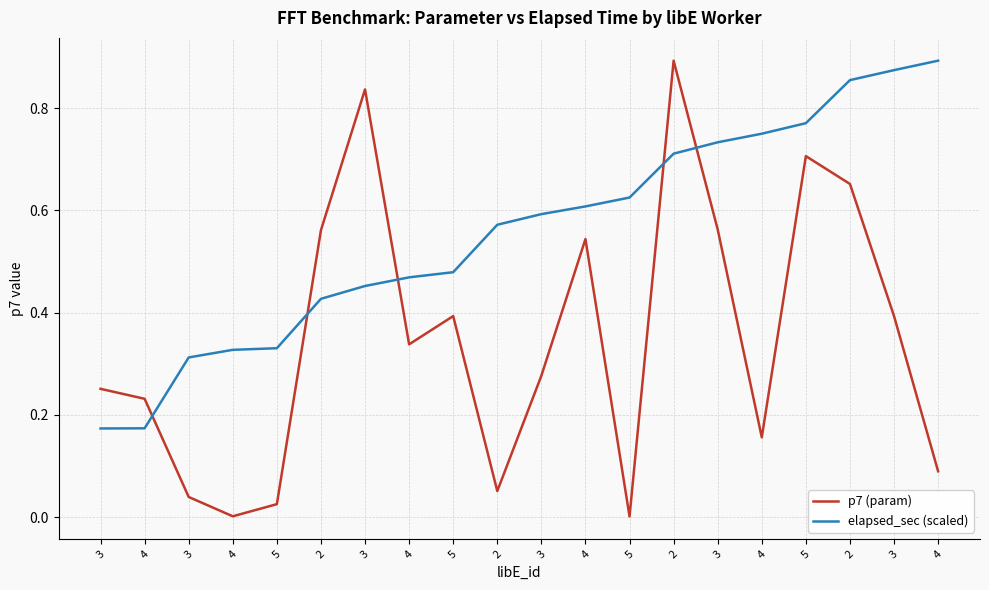

Count the number of categories in the chart.

20